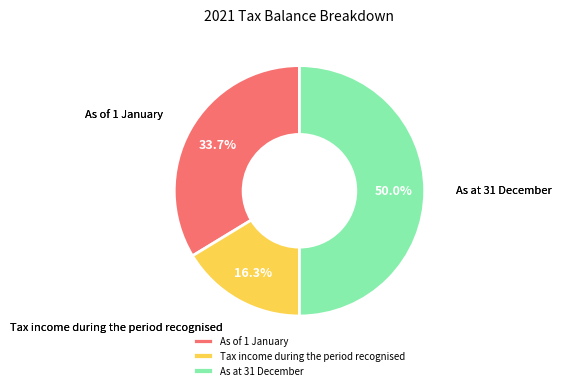

What percentage is the As at 31 December slice, to the nearest percent?

50%